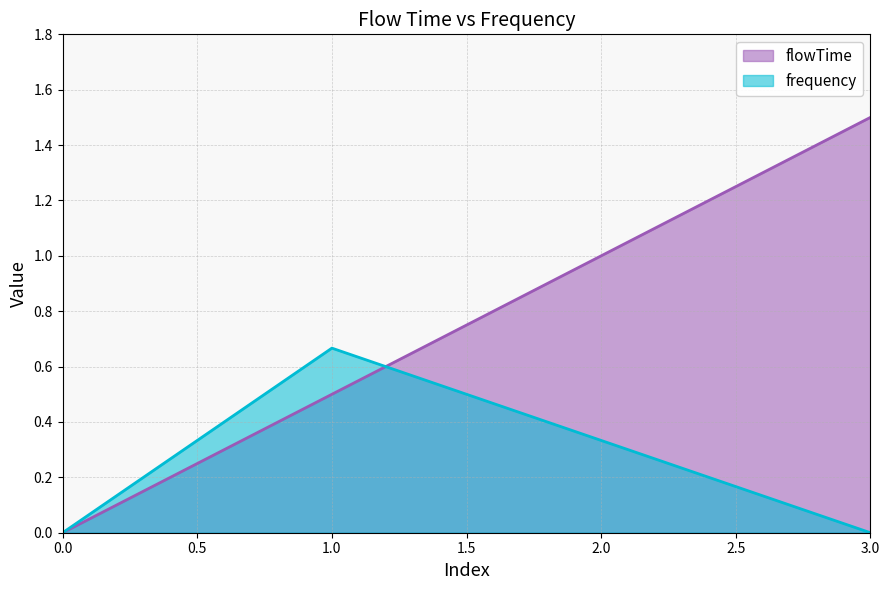

Where do flowTime and frequency first cross each other?

1 and 2